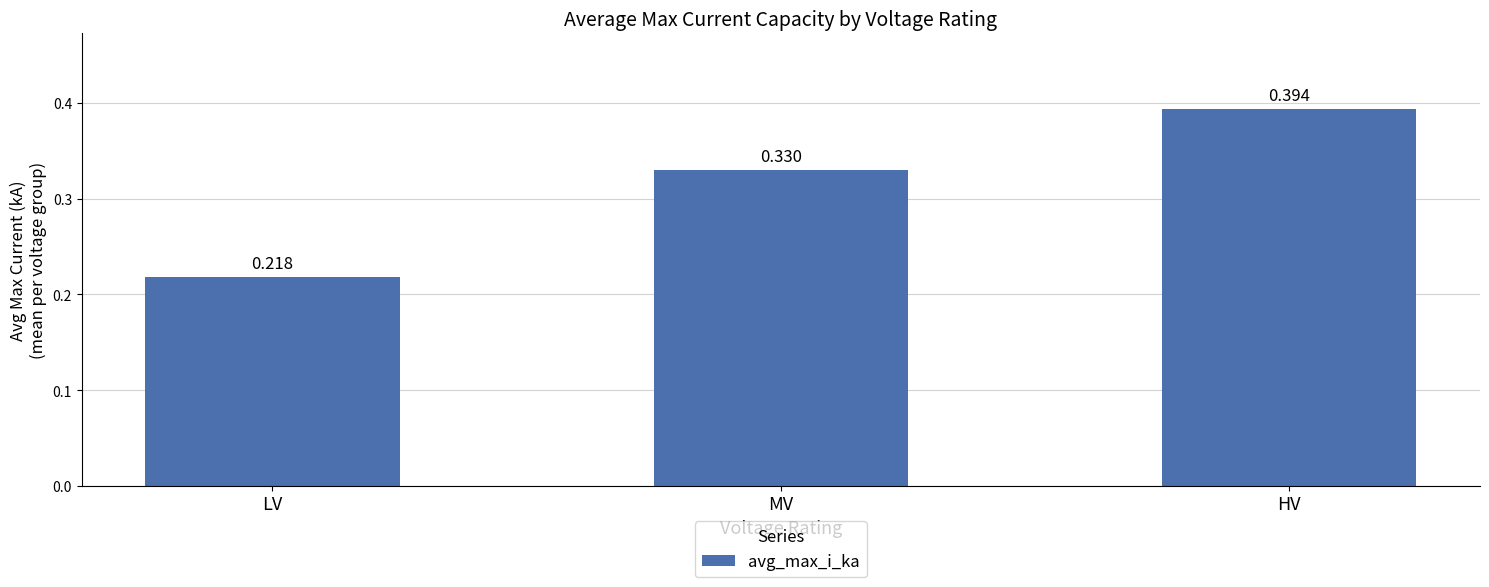

The value at HV is 0.2. True or false?

False